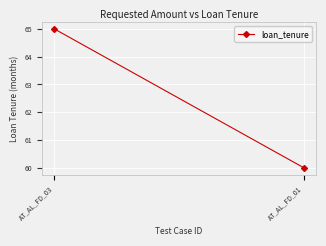

What value does the data have at AT_AL_FD_03?

65